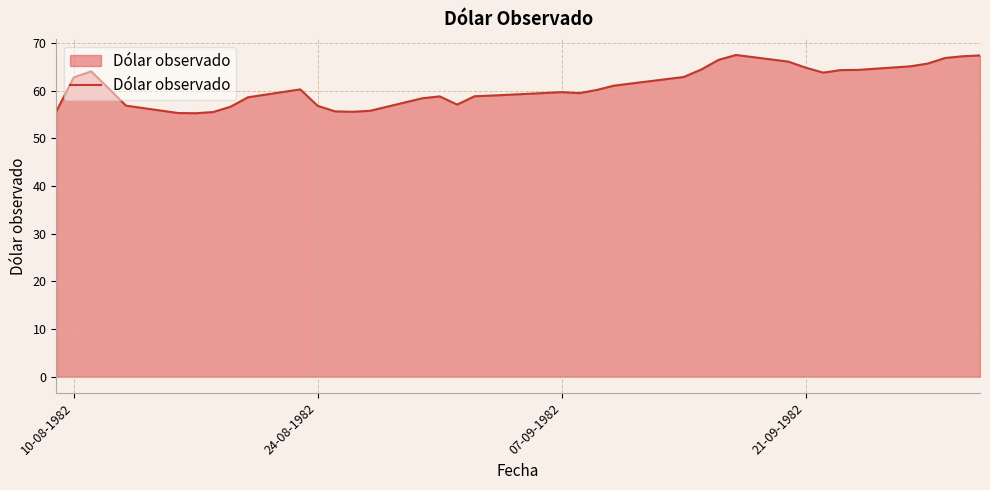

What is the smallest value displayed?

55.3